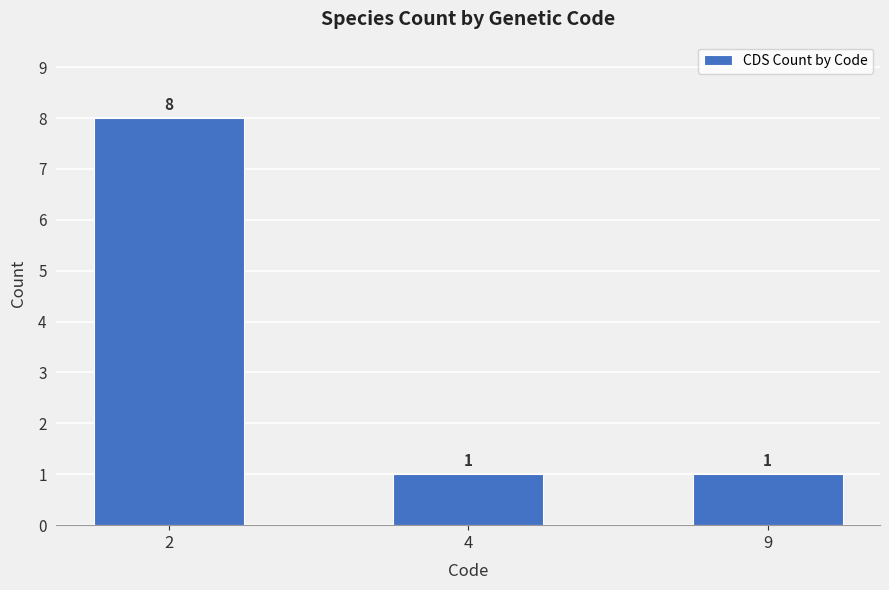

Reading left to right, extract all data points from this chart.

8	1	1